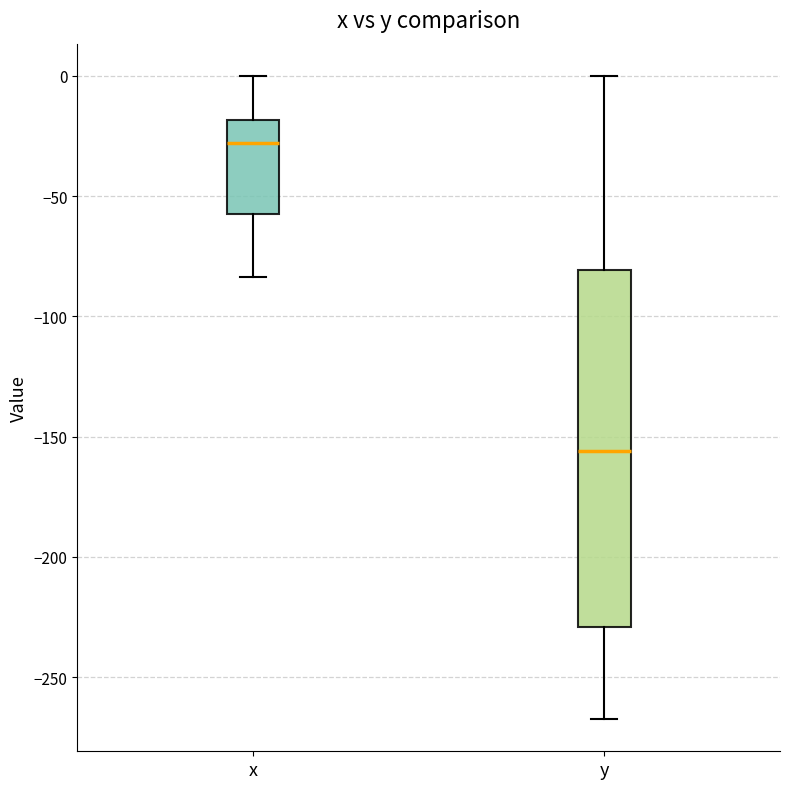

Reading left to right, read every box against the y-axis: the position of its median line, the range the box covers, and the ends of its whiskers. The values are not printed on the chart, so give them approximately, as read against the axis.

x: median -30, box -55 to -20, whiskers -85 to 0
y: median -155, box -230 to -80, whiskers -265 to 0